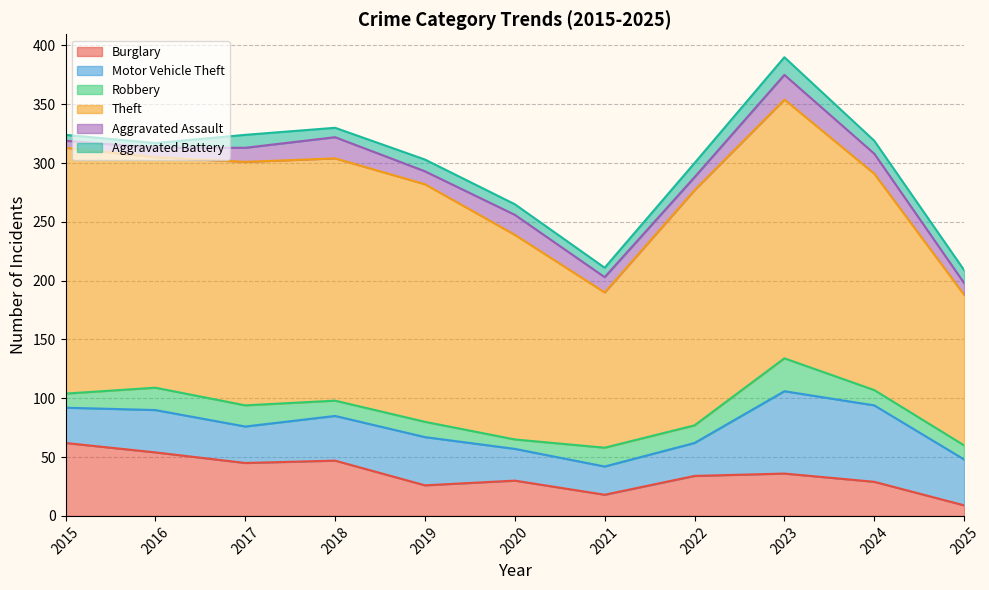

Which series changed the most between 2016 and 2019?

Burglary